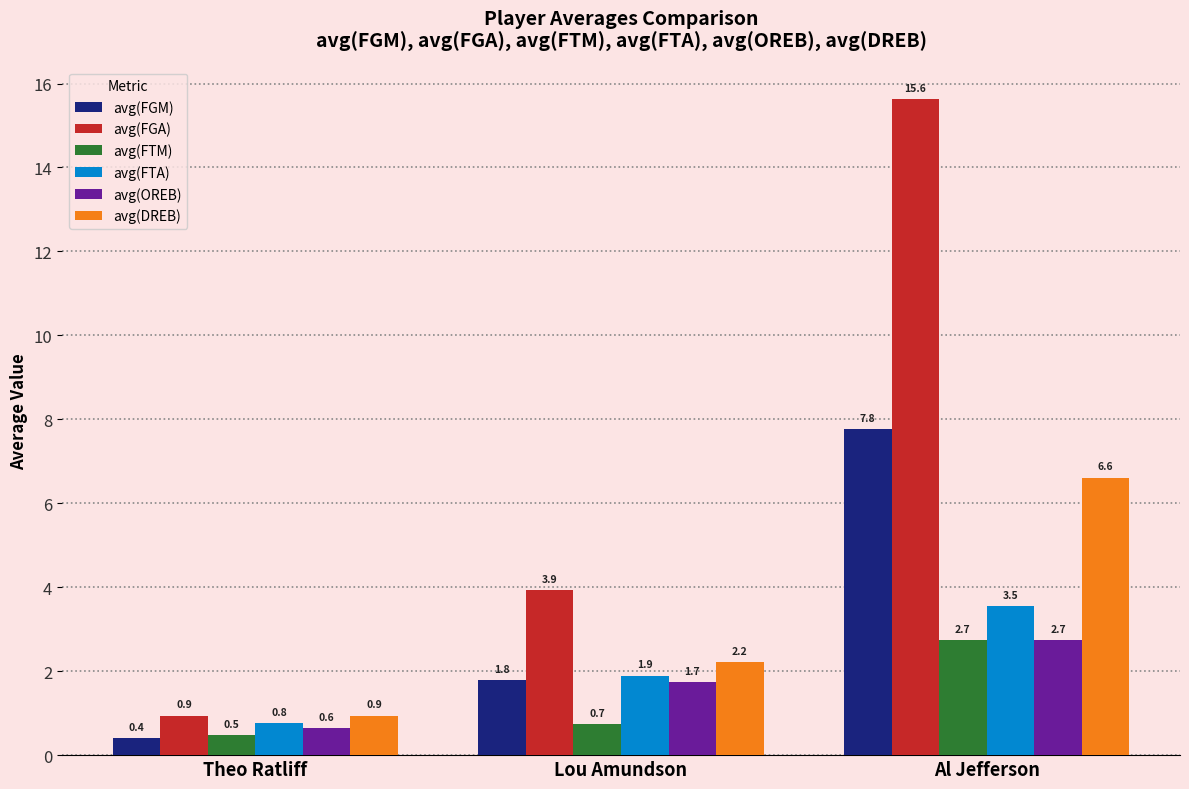

Reading left to right, transcribe all the data shown in this chart.

avg(FGM): Theo Ratliff=0.4	Lou Amundson=1.8	Al Jefferson=7.8
avg(FGA): Theo Ratliff=0.9	Lou Amundson=3.9	Al Jefferson=15.6
avg(FTM): Theo Ratliff=0.5	Lou Amundson=0.7	Al Jefferson=2.7
avg(FTA): Theo Ratliff=0.8	Lou Amundson=1.9	Al Jefferson=3.5
avg(OREB): Theo Ratliff=0.6	Lou Amundson=1.7	Al Jefferson=2.7
avg(DREB): Theo Ratliff=0.9	Lou Amundson=2.2	Al Jefferson=6.6